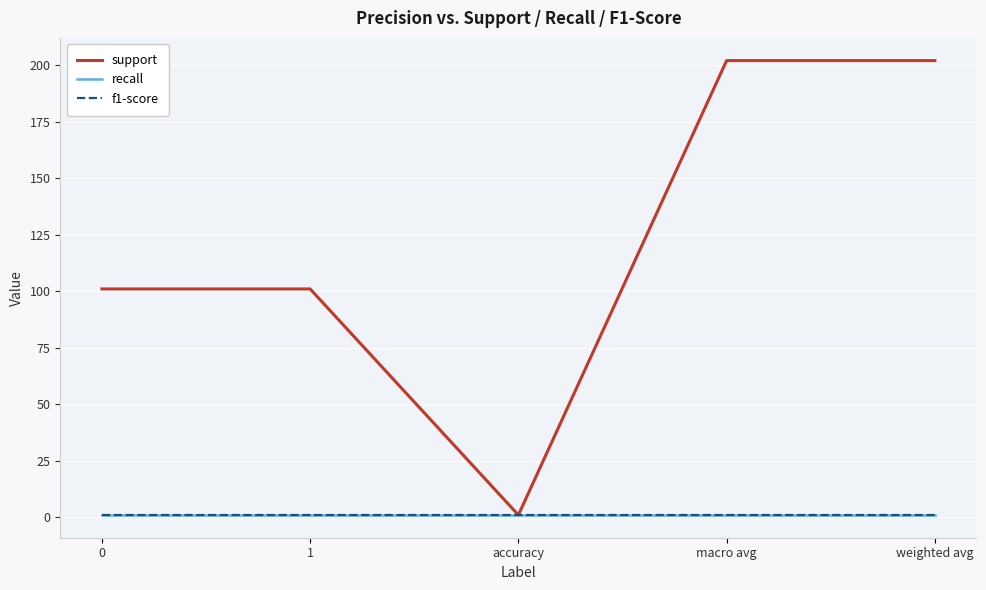

What is the maximum value shown in the chart?

202